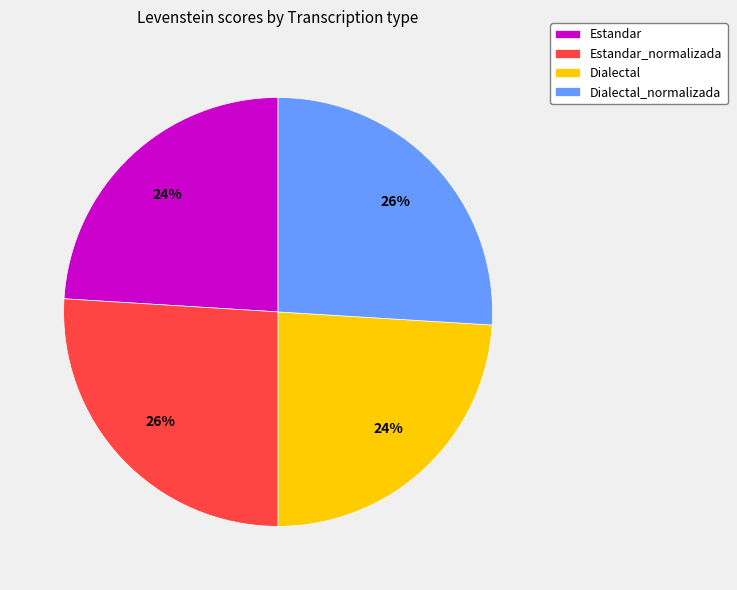

How many segments does this pie chart have?

4